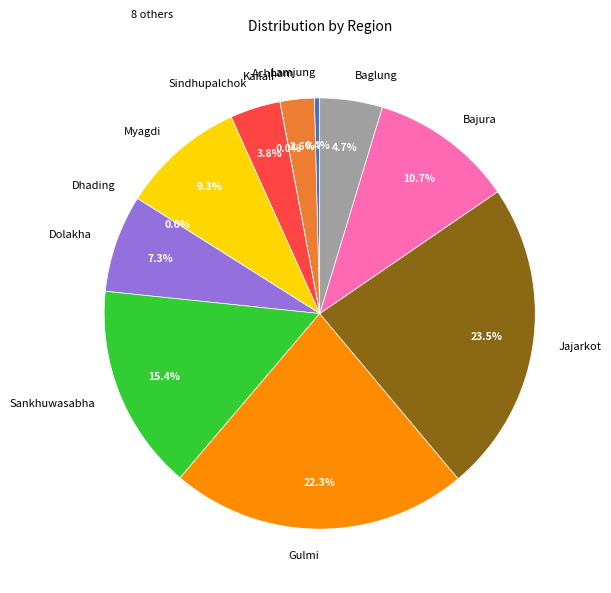

Do Jajarkot and Baglung together represent more than half of the pie?

No